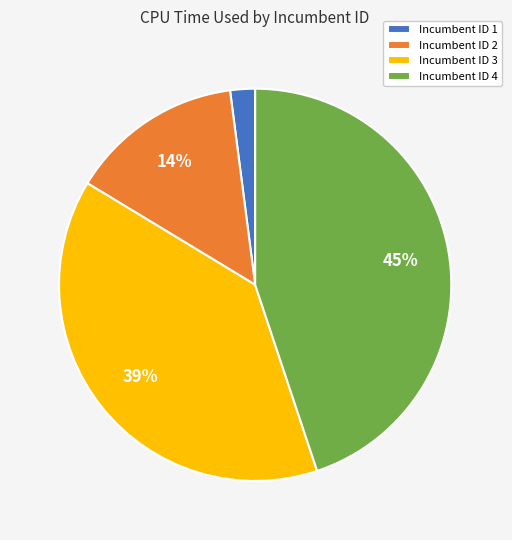

Does any single category account for the majority?

No